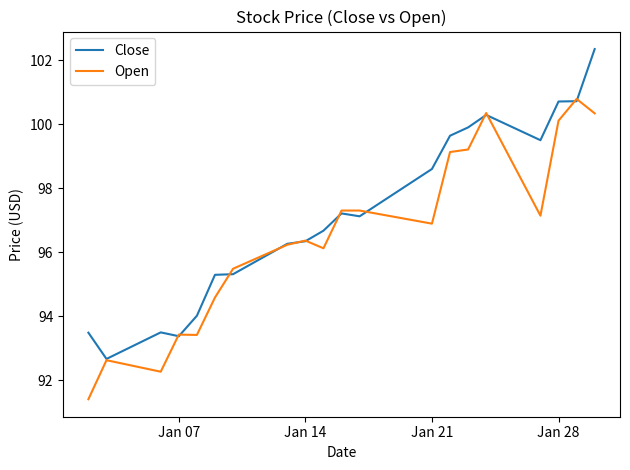

What are all the series names shown in the legend?

Close, Open